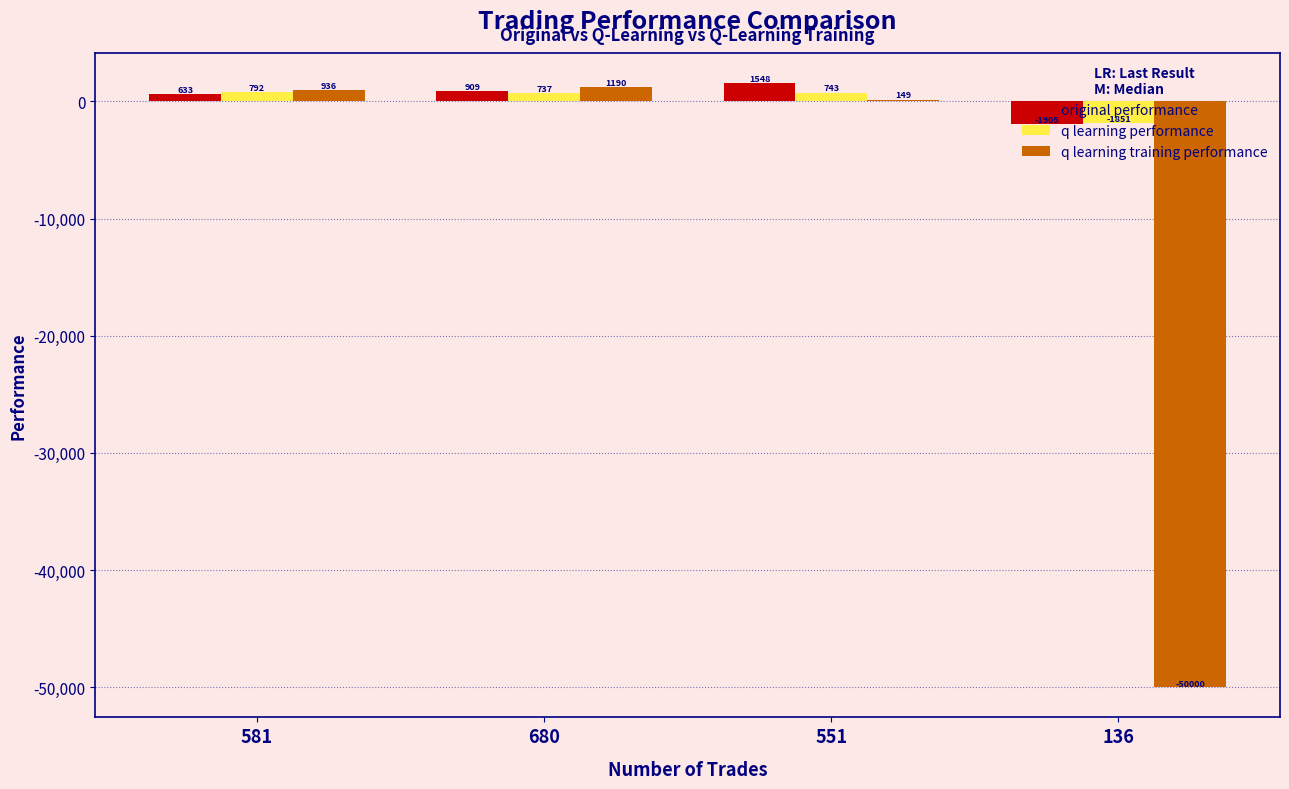

How many groups of bars are there?

4